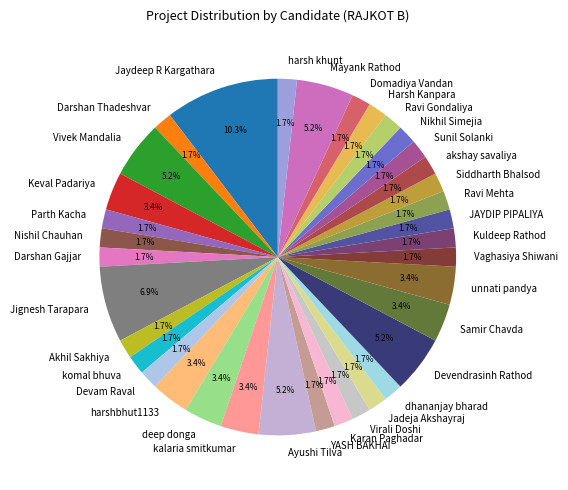

Which has a higher value, dhananjay bharad or Vivek Mandalia?

Vivek Mandalia